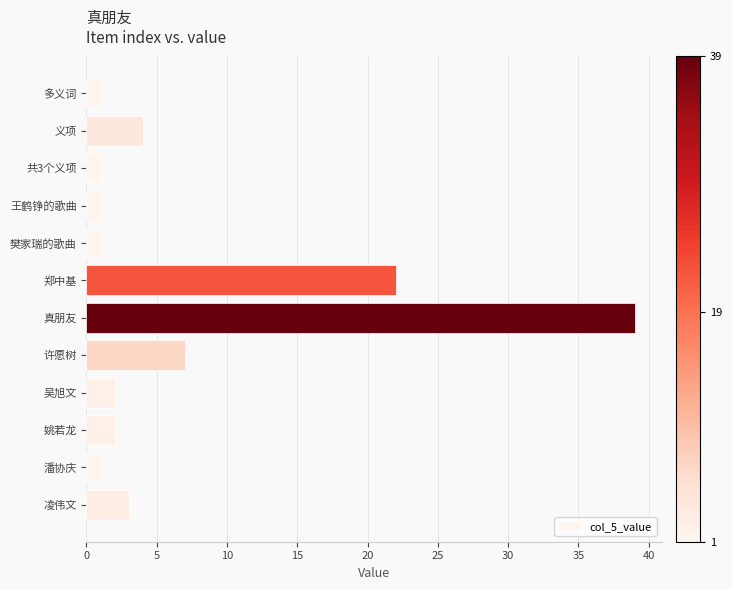

The chart shows a value of 39 at 真朋友. True or false?

True